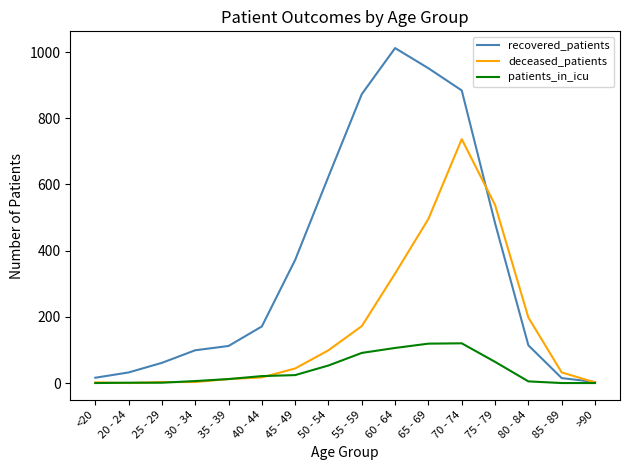

What is the difference between the recovered_patients values at 30 - 34 and 35 - 39?

13